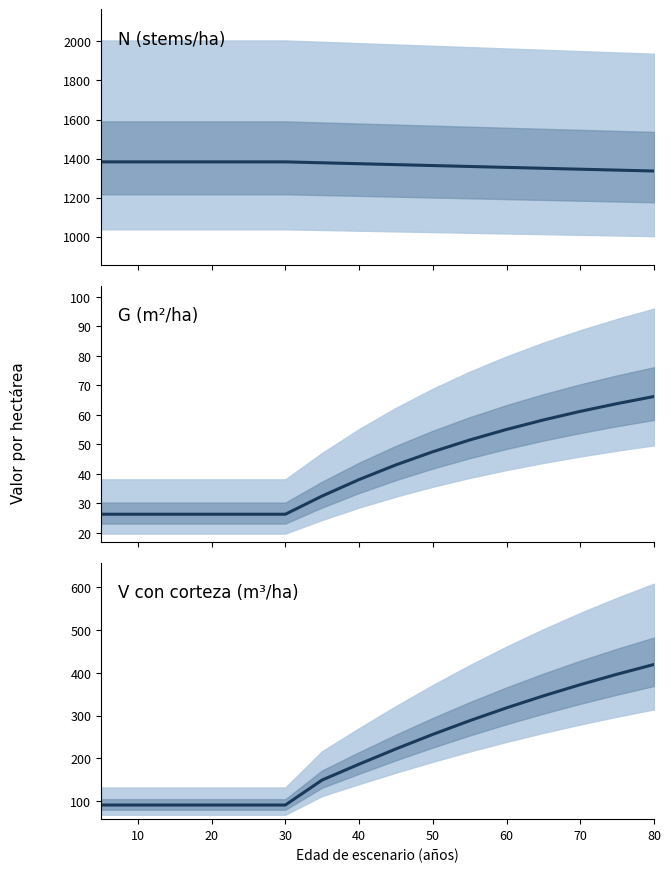

True or false: V_con_corteza has a value of 243.3 at 40.

False